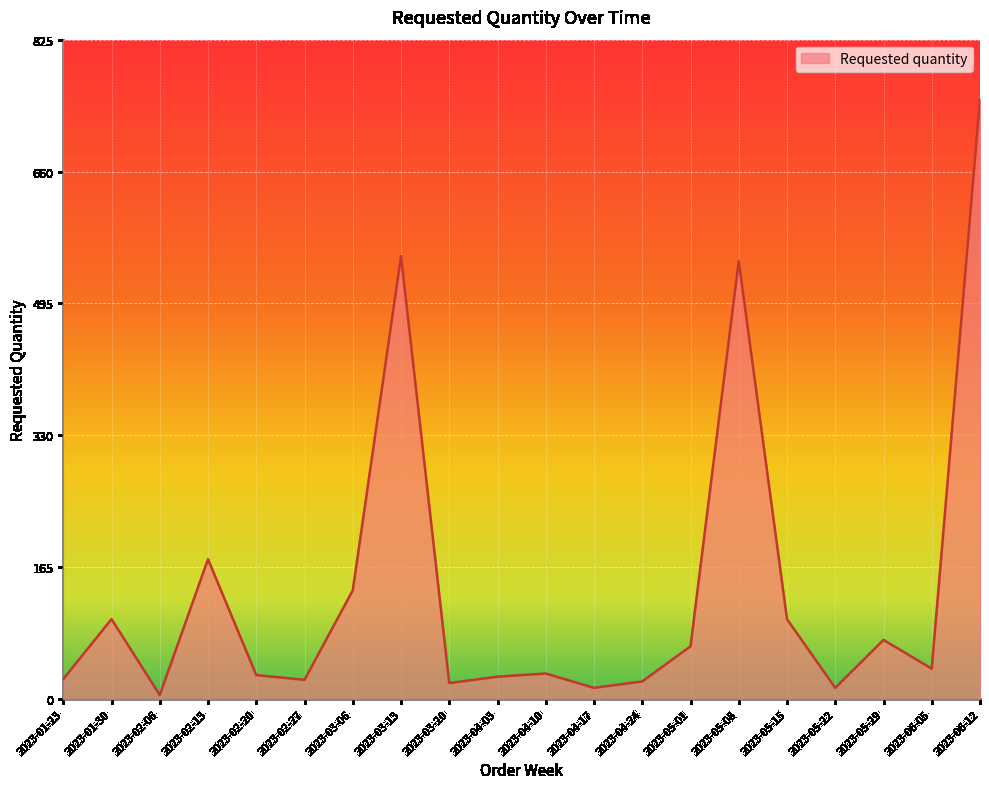

What is the change in value from 2023-05-29 to 2023-06-12?

+676